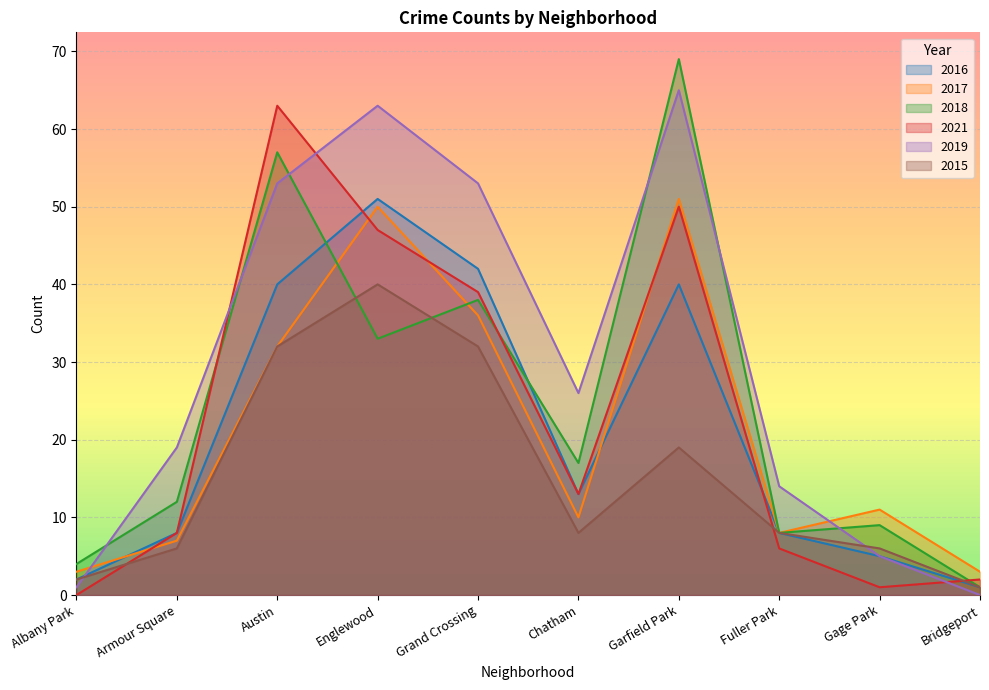

Which series changed the most between Grand Crossing and Bridgeport?

2019